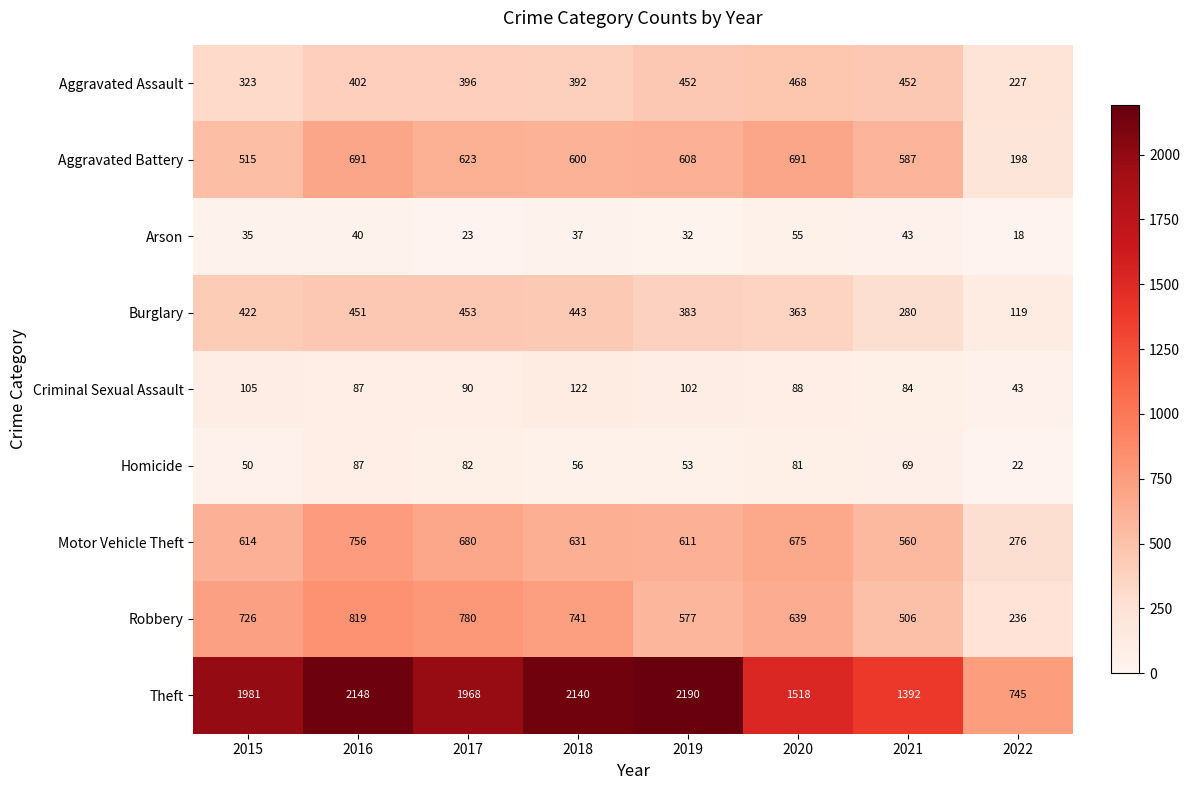

What is the difference between the maximum and minimum values in the Criminal Sexual Assault series?

79